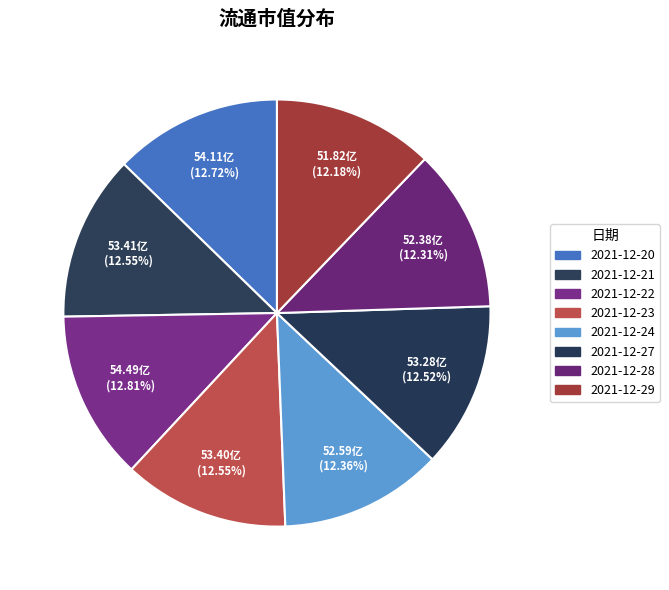

How many segments does this pie chart have?

8